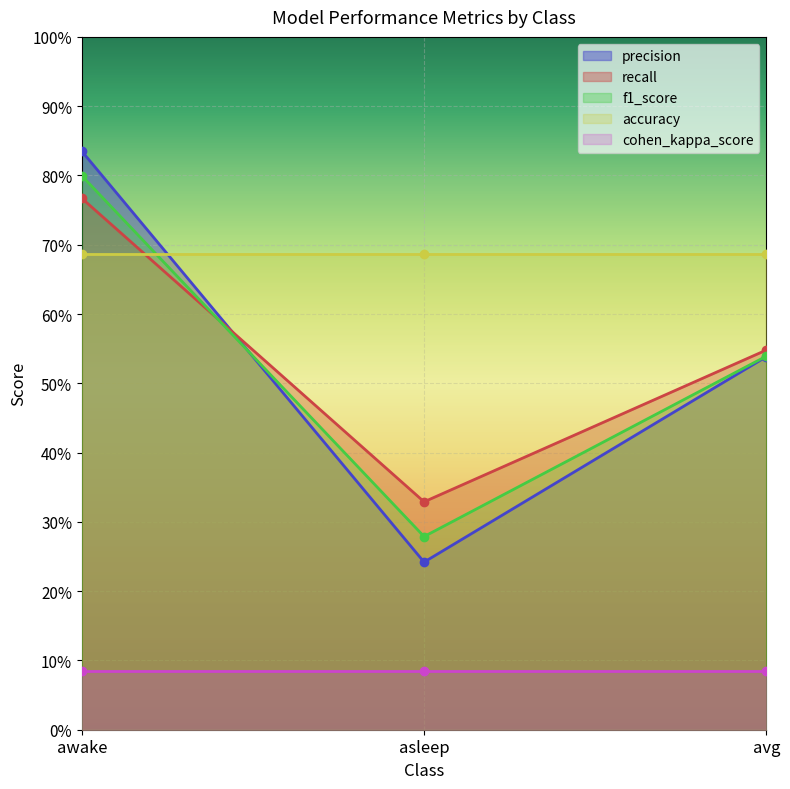

What is the value of the recall point at the 1st from the left?

0.8